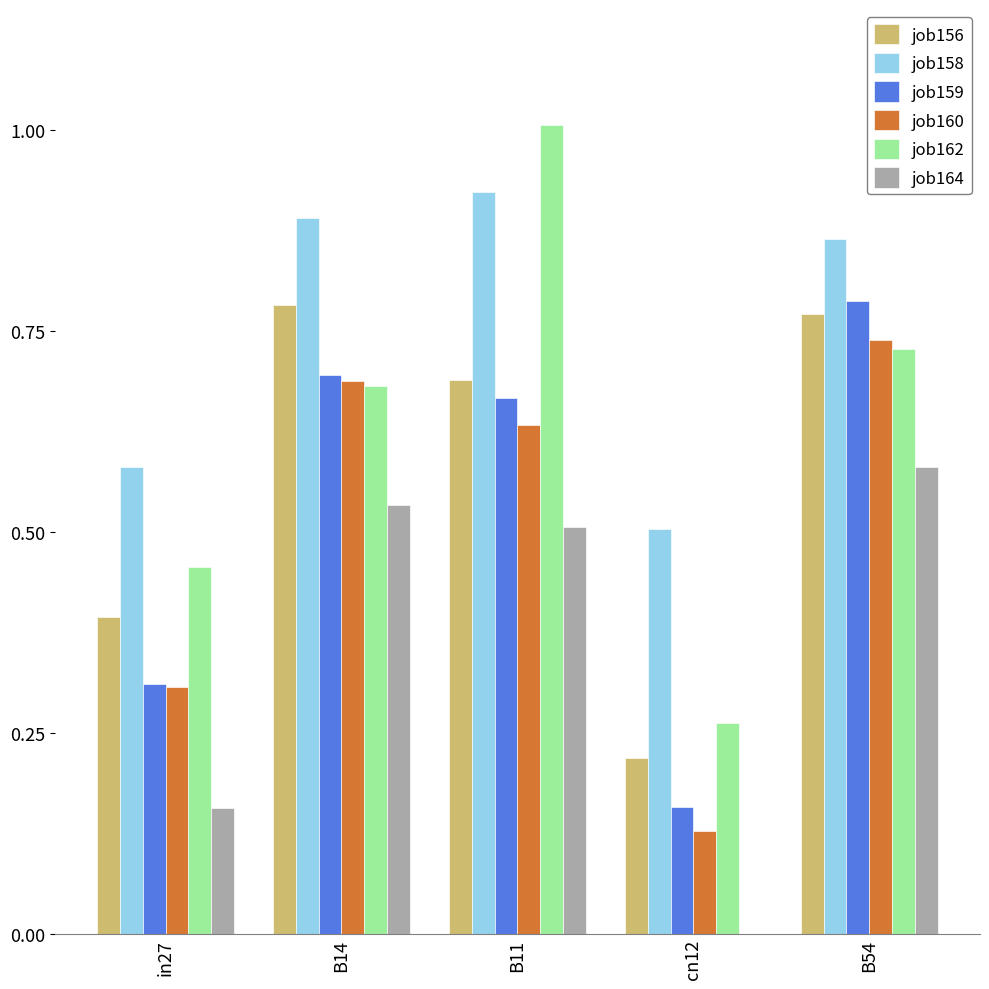

The job156 series shows 1.1 at B11. True or false?

False